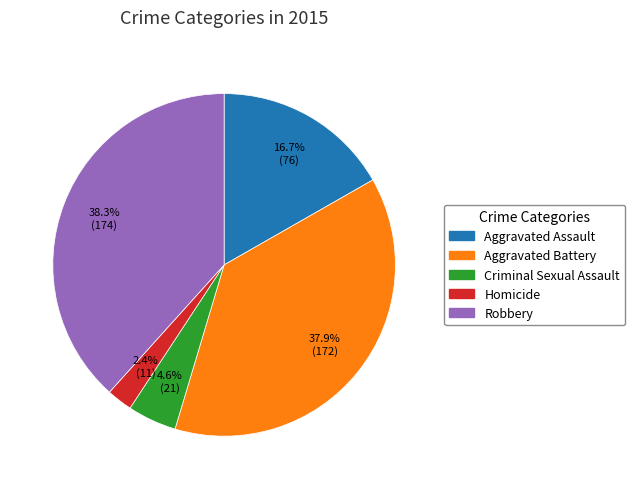

Is there any slice that represents more than half of the pie?

No